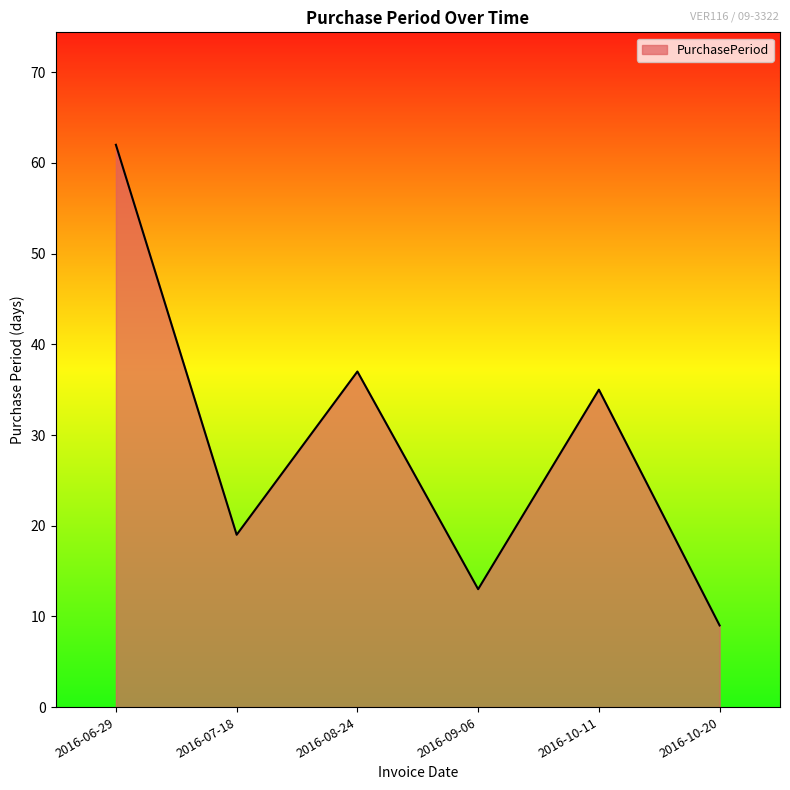

Reading left to right, transcribe all the data shown in this chart.

62	19	37	13	35	9